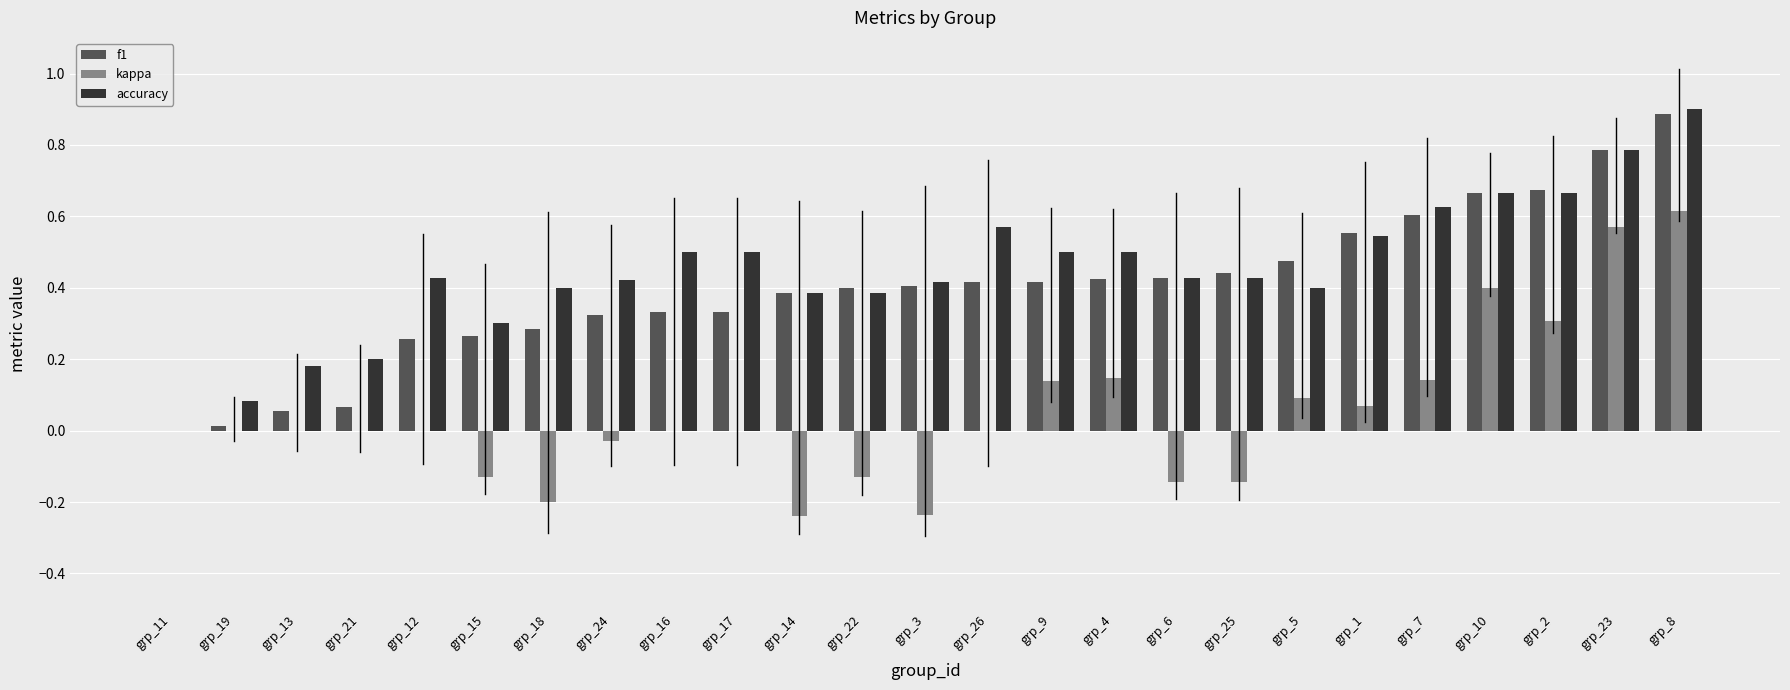

Is it true that accuracy equals 0.2 at grp_6?

False